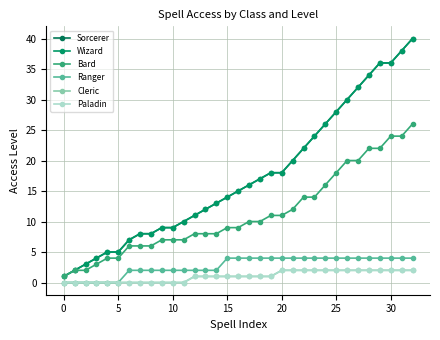

True or false: Wizard and Sorcerer cross at least once.

False